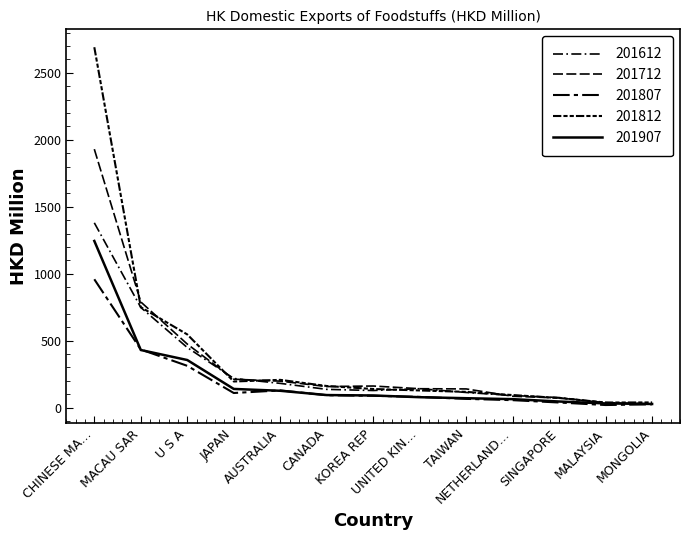

Where is 201812 nearest to the value 1364?

MACAU SAR